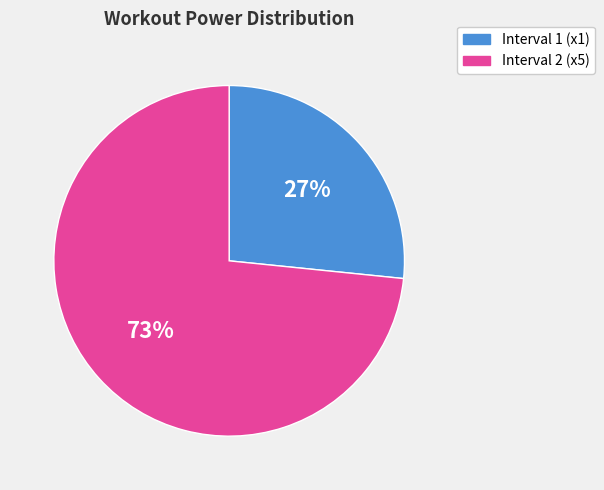

To the nearest percent, what is the average slice percentage?

50%